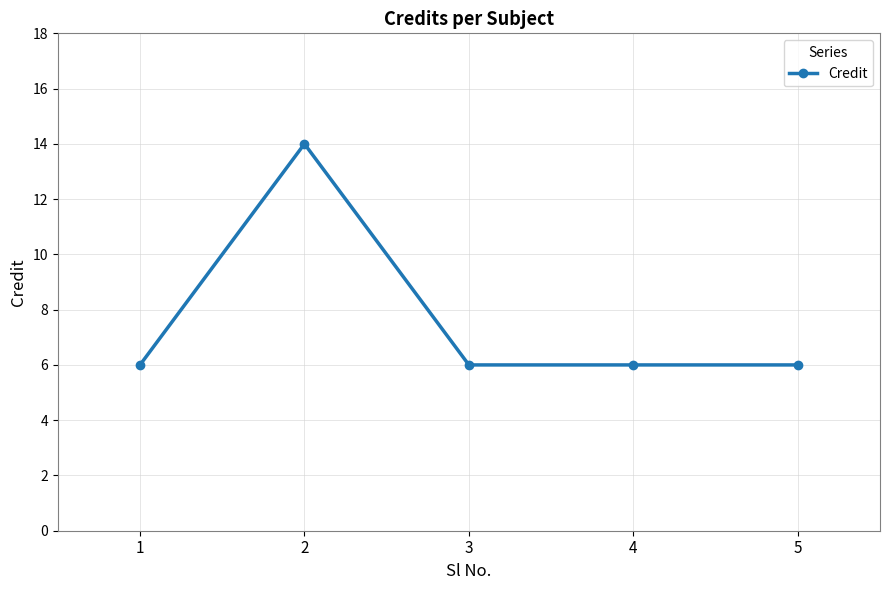

Reading left to right, list all the values displayed in this chart.

6	14	6	6	6